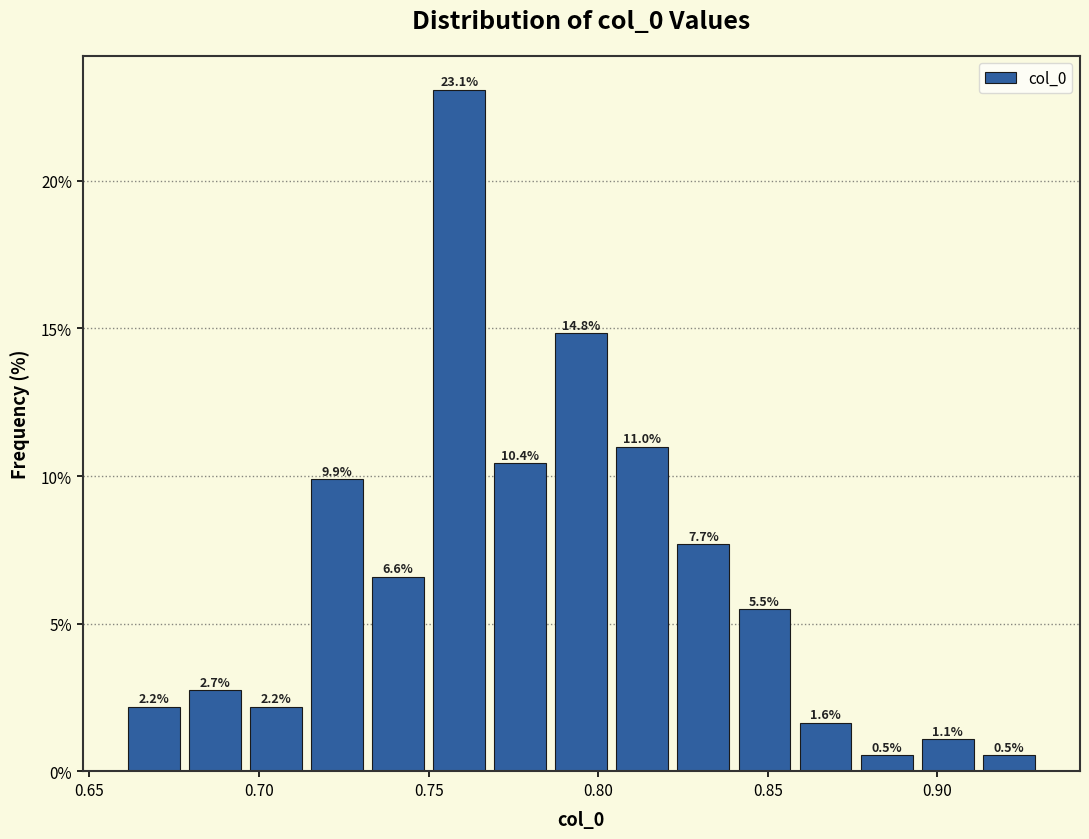

Read against the x-axis, roughly where is the centre of the tallest bar?

0.760